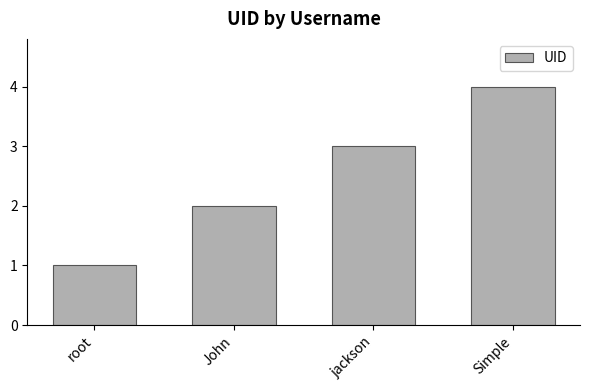

How many values are between 2 and 4?

3